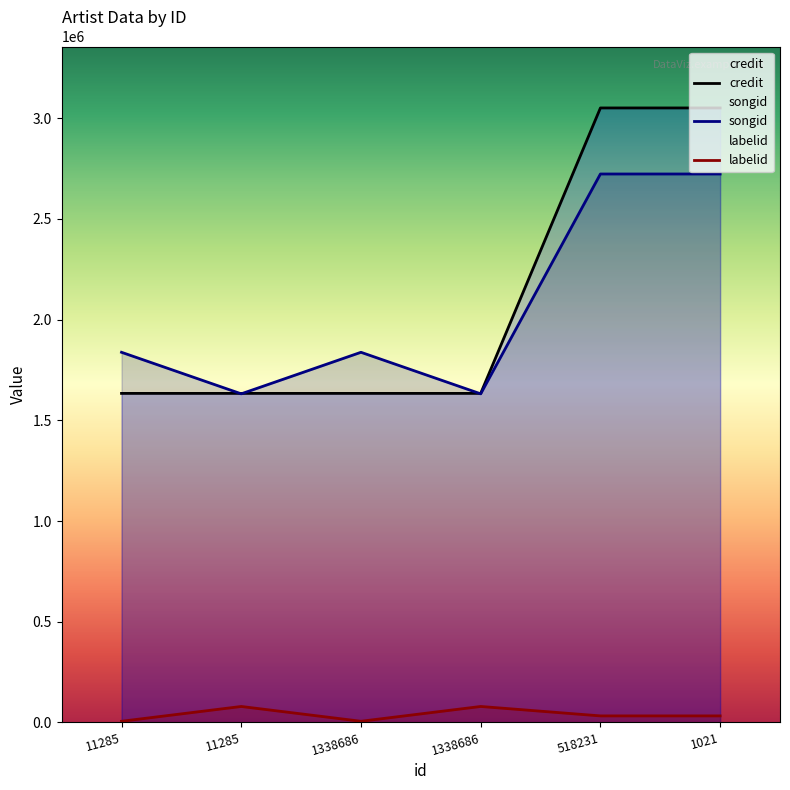

Does the chart display data point markers on the line(s)?

No